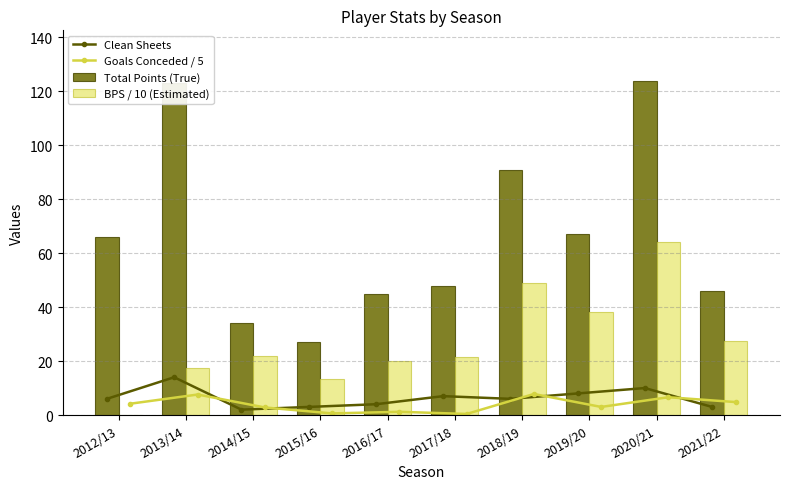

What is the highest value of the Clean Sheets series?

14